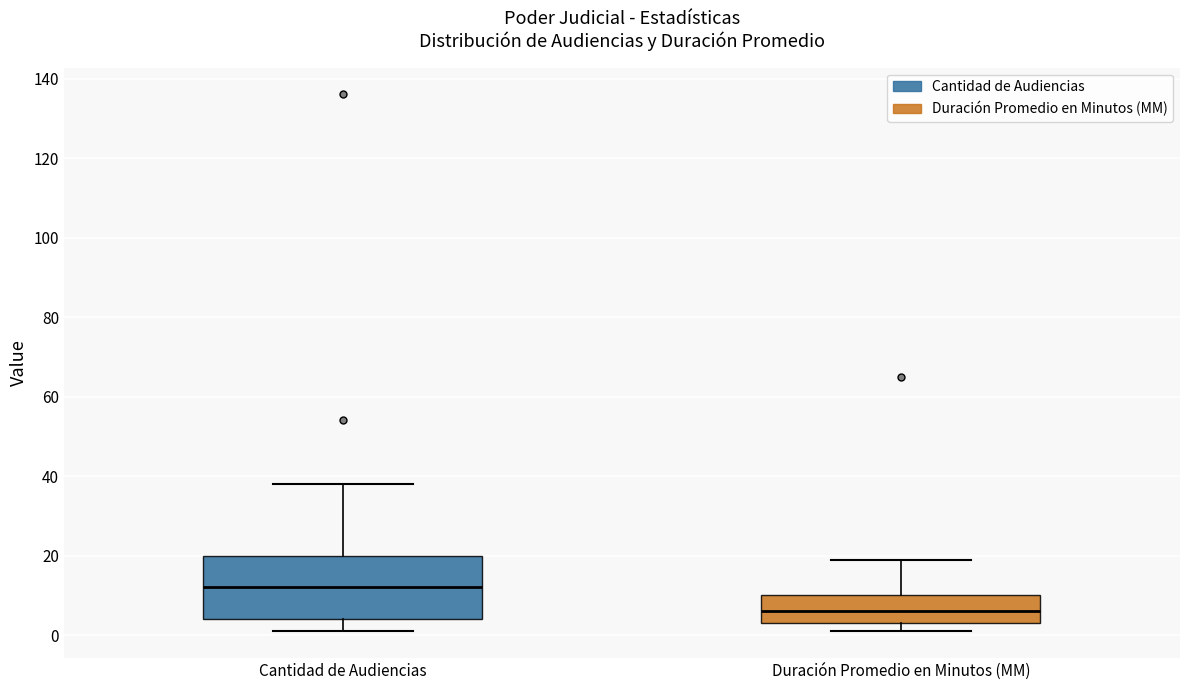

Where is the upper edge of the box for Cantidad de Audiencias on the y-axis? The values are not printed on the chart, so give them approximately, as read against the axis.

20